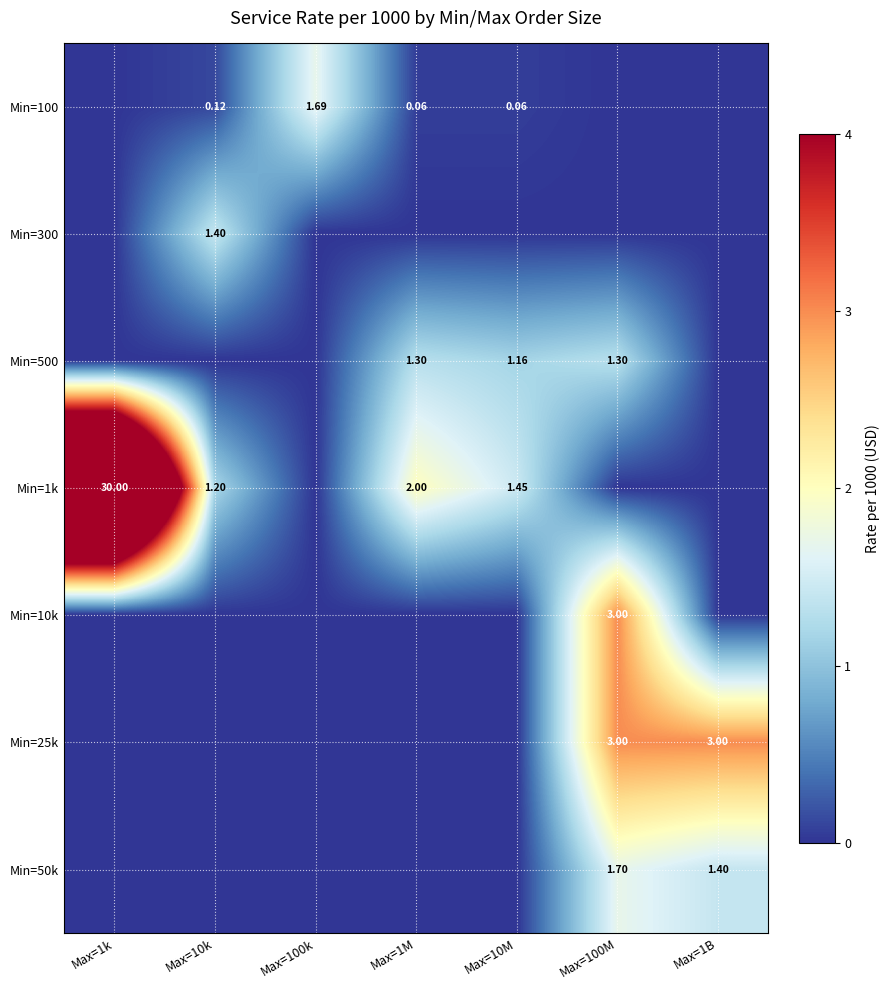

Is the value of Min=100 at Max=100k greater than the value of Min=300 at Max=10k?

Yes